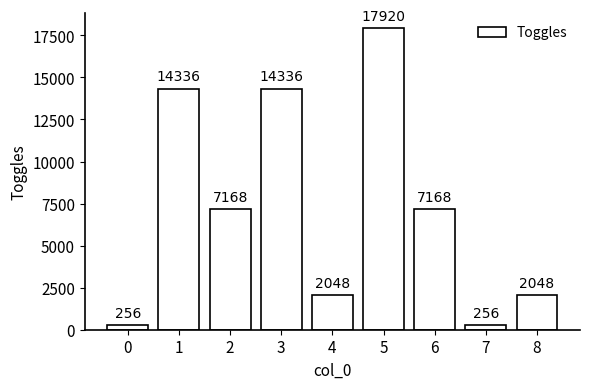

Reading right to left, transcribe all the data shown in this chart.

2048	256	7168	17920	2048	14336	7168	14336	256